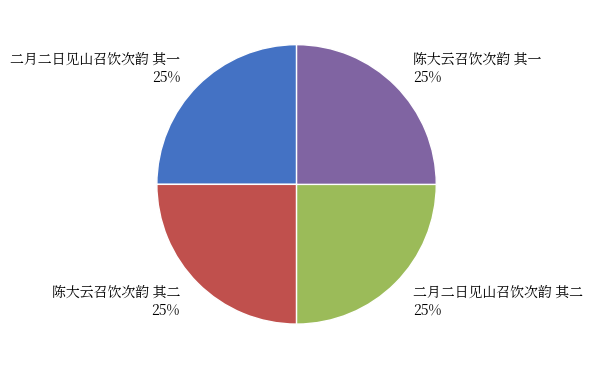

What is the largest slice in the pie chart?

陈大云召饮次韵 其二